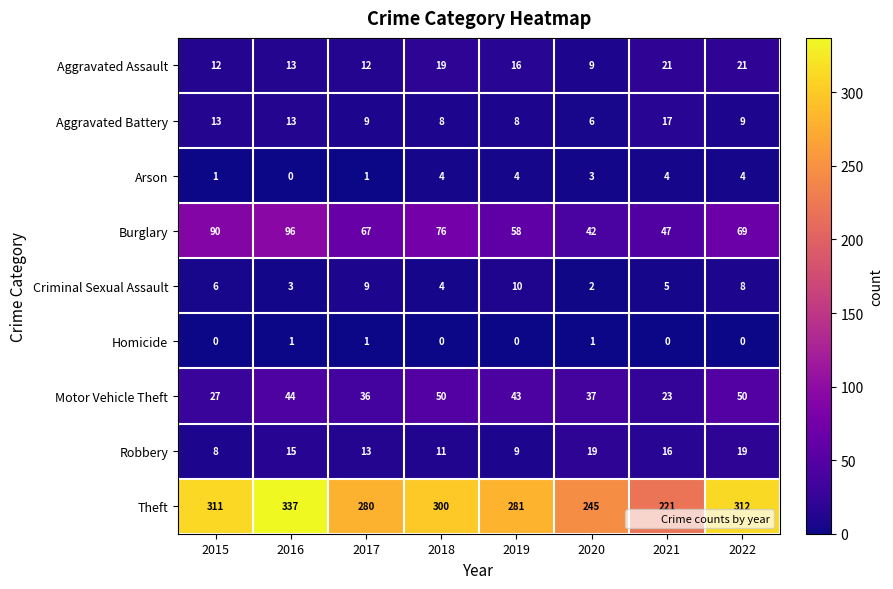

The value of Homicide at 2015 is 0. True or false?

True